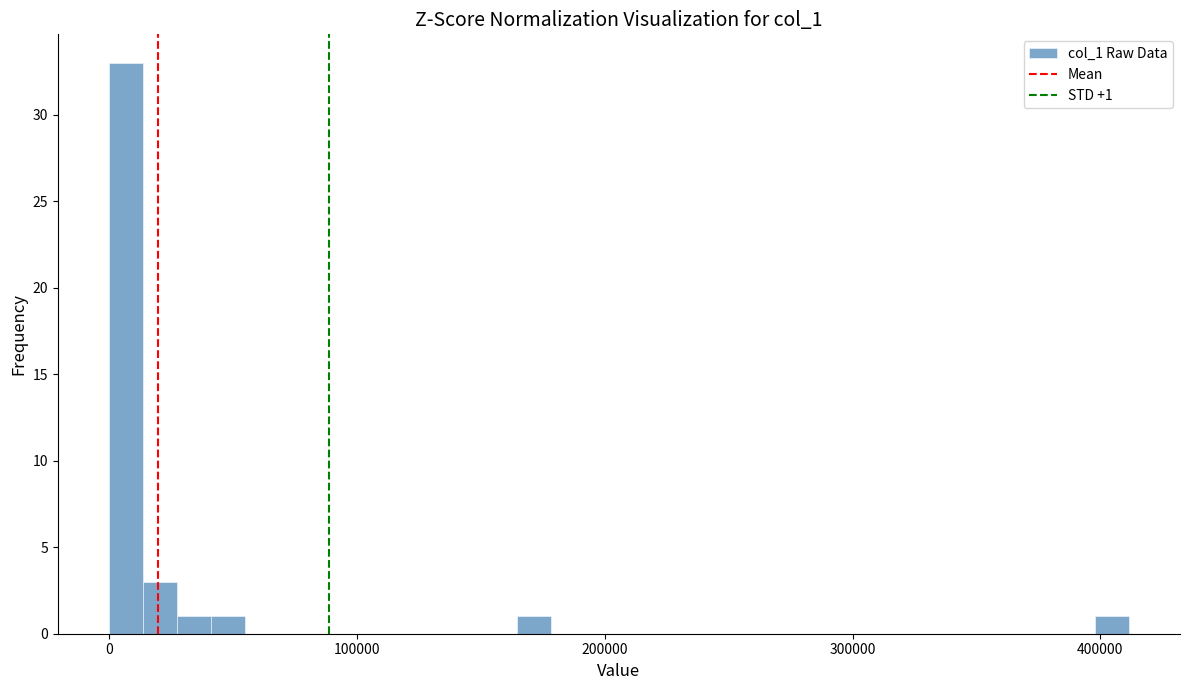

Read against the x-axis, roughly where is the centre of the tallest bar?

10000